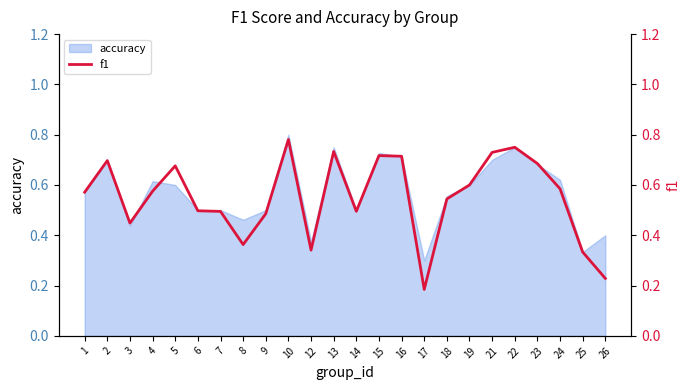

True or false: the data shows 0.7 at 13.

True